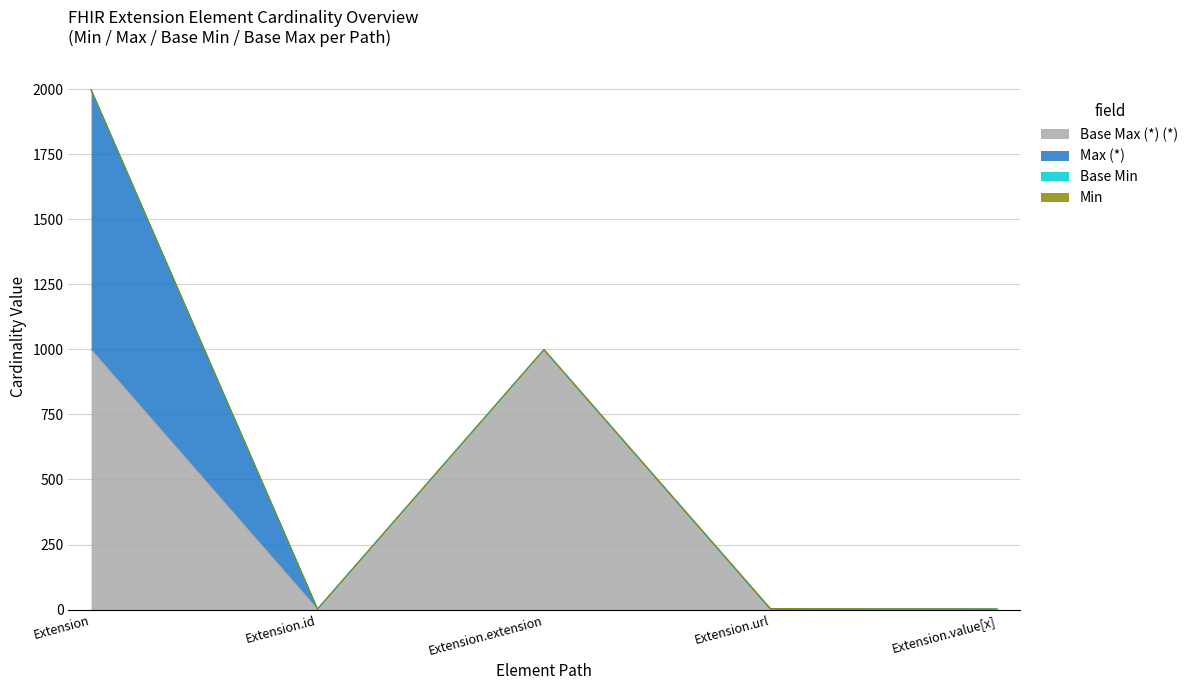

What is the difference between the highest and lowest values at Extension.extension?

999